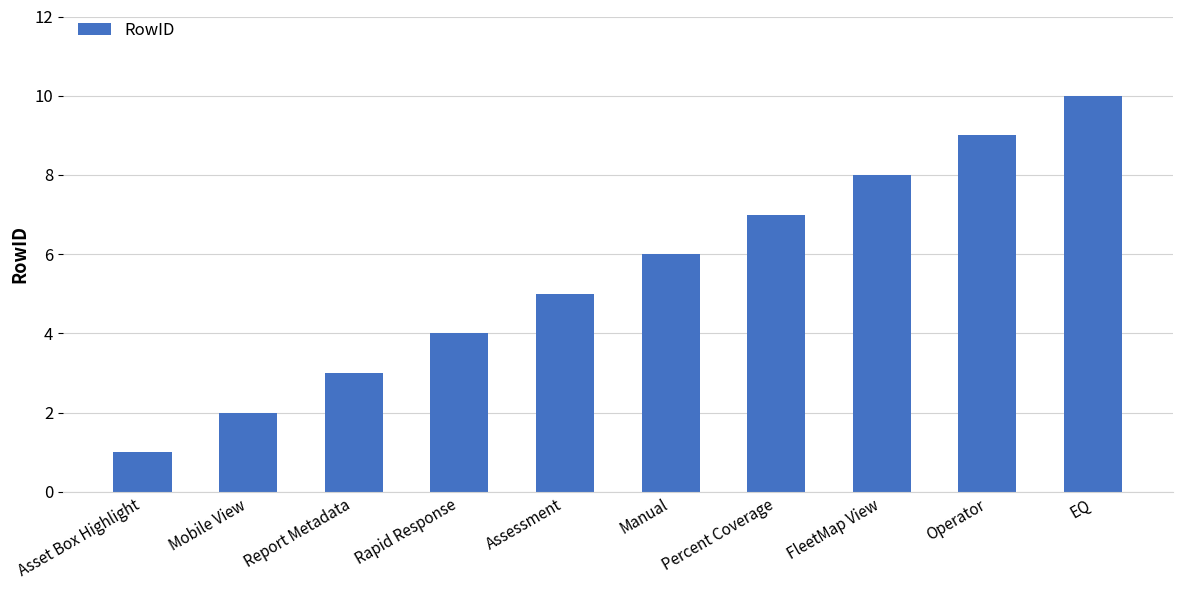

What is the approximate value at Manual?

6